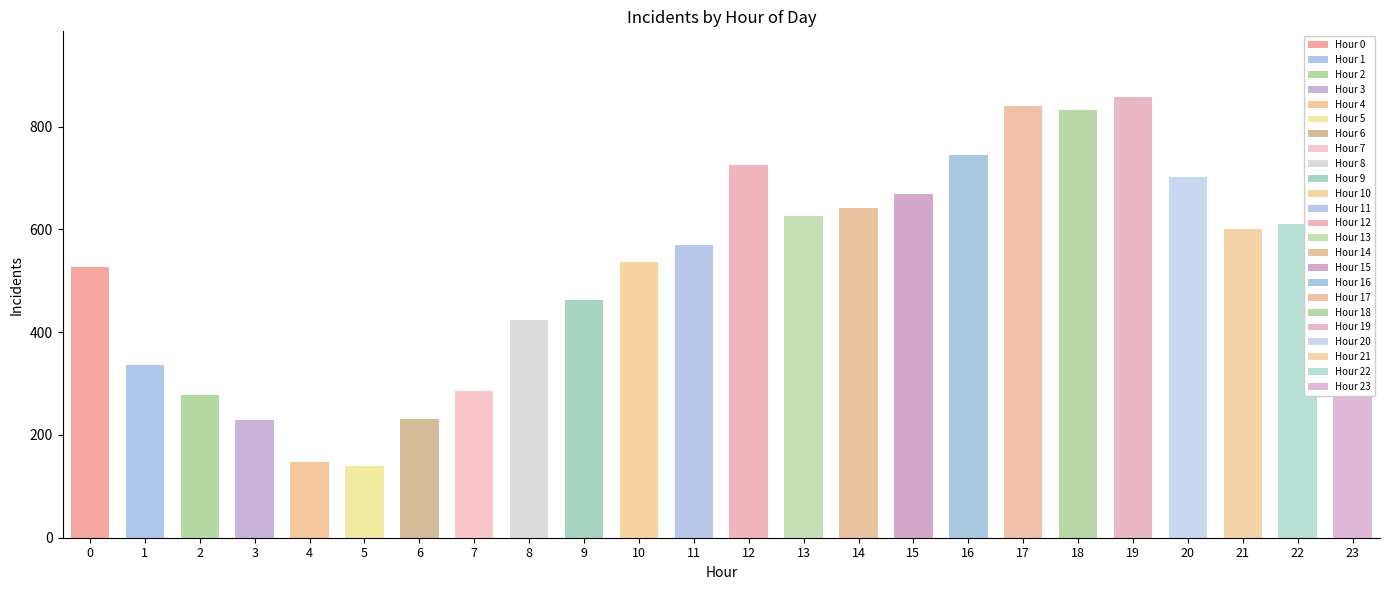

What is the maximum value shown in the chart?

857